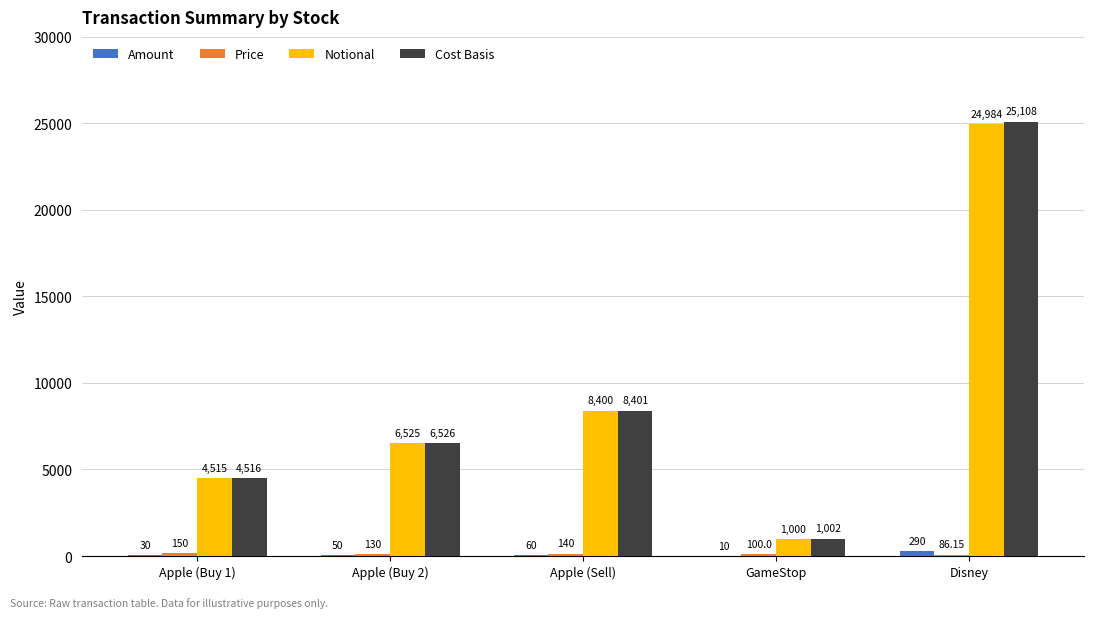

At which category is the sum across all series the highest?

Disney